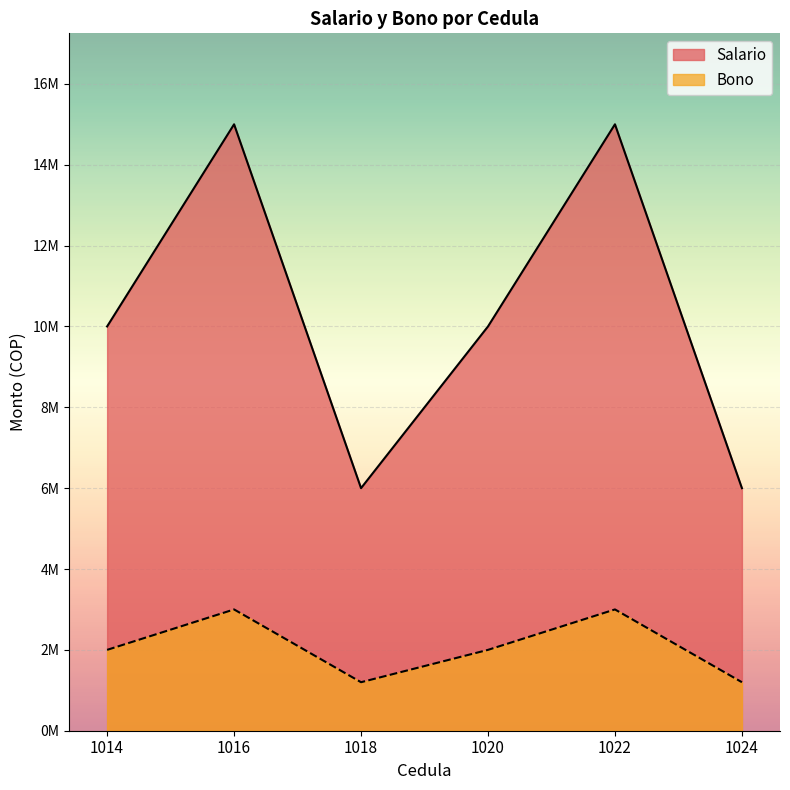

The value of Bono at 1022 is 22521461. True or false?

False